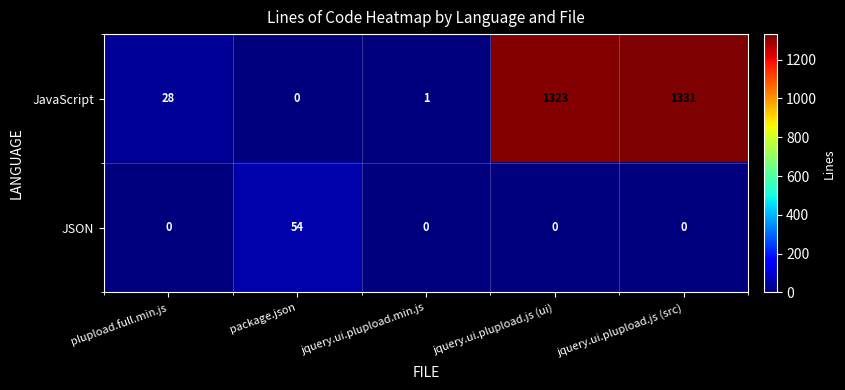

Rank the series at jquery.ui.plupload.js (ui) from lowest to highest value.

JSON, JavaScript